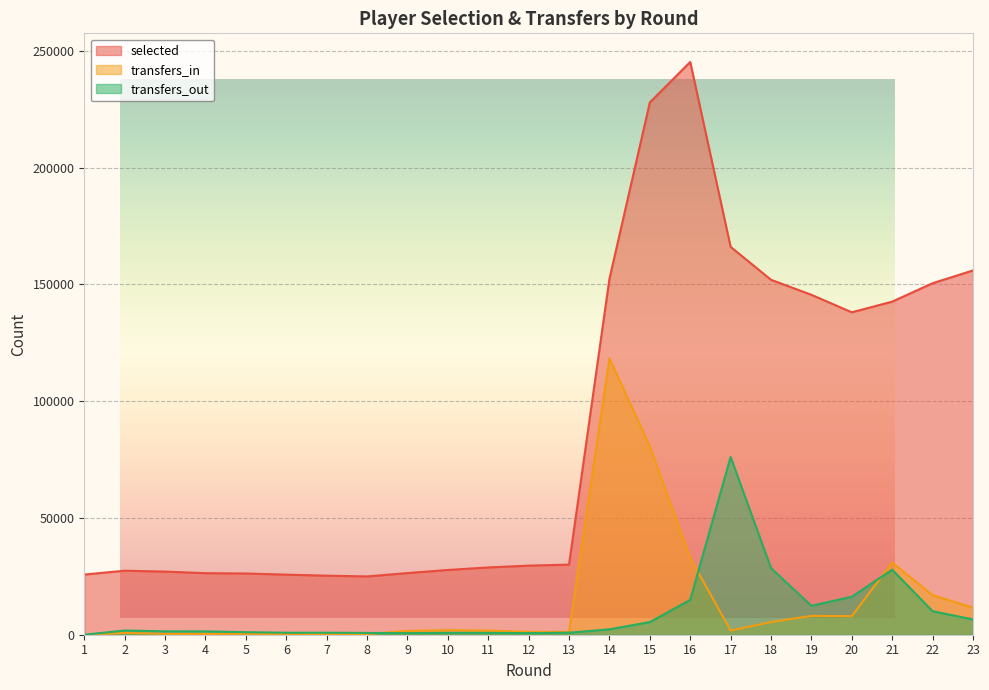

Reading right to left, transcribe all the data shown in this chart.

selected: 155982	150510	142625	138064	145543	151980	166073	245247	227923	152364	30021	29580	28812	27730	26397	24964	25282	25722	26213	26354	27027	27412	25754
transfers_in: 11625	16946	30867	7967	8075	5421	1802	32808	80683	118331	1210	1235	1790	1955	1640	319	303	222	399	313	375	772	0
transfers_out: 6555	10063	27834	16249	12388	28498	76097	14918	5408	2308	859	686	789	803	679	773	865	851	1084	1442	1458	1815	0